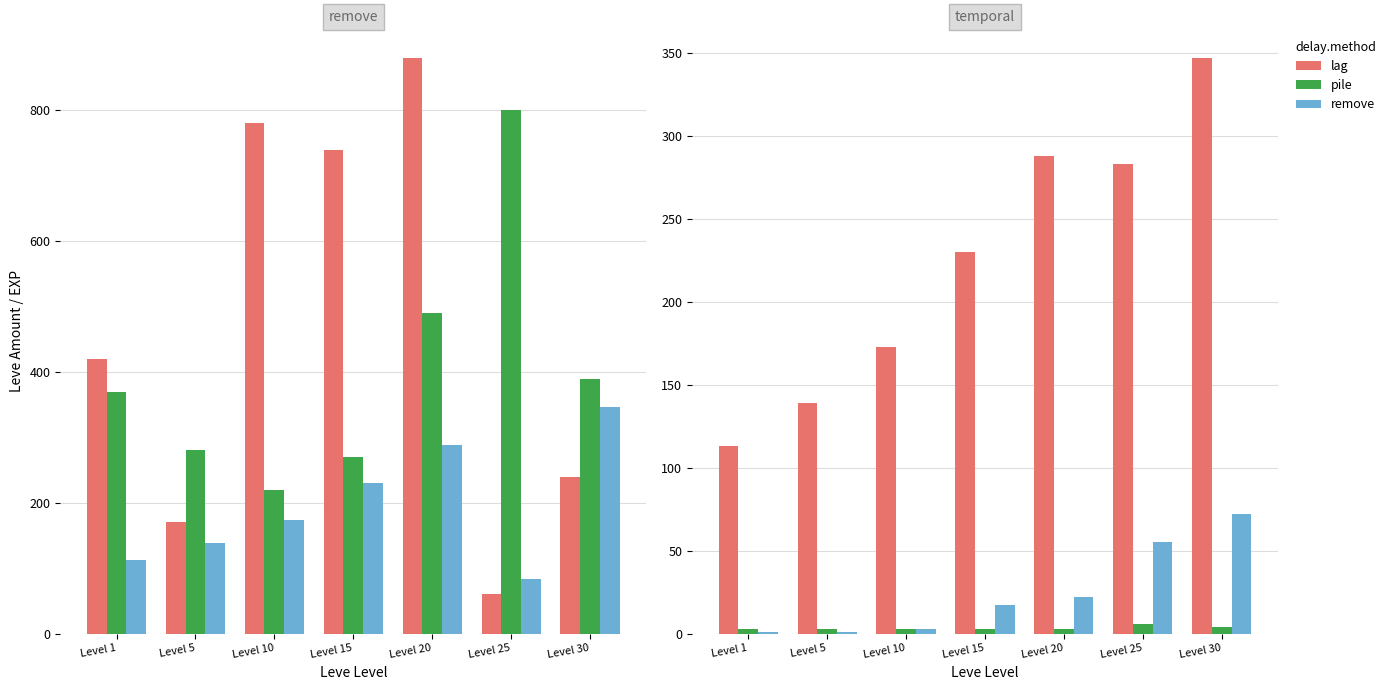

What is the difference between the highest and lowest values at Level 10?

170